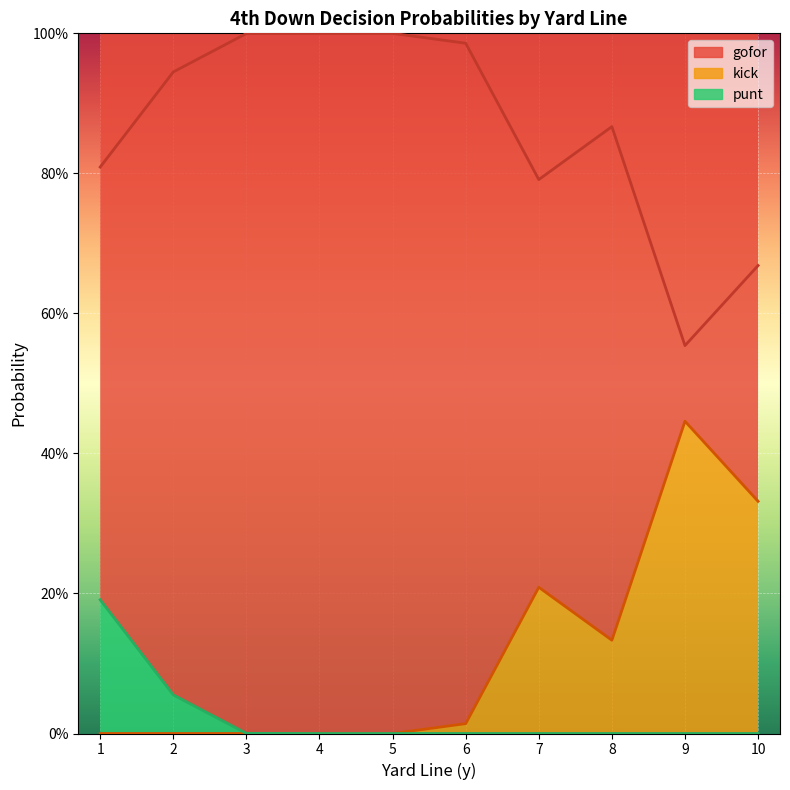

At which category is the sum across all series the highest?

1